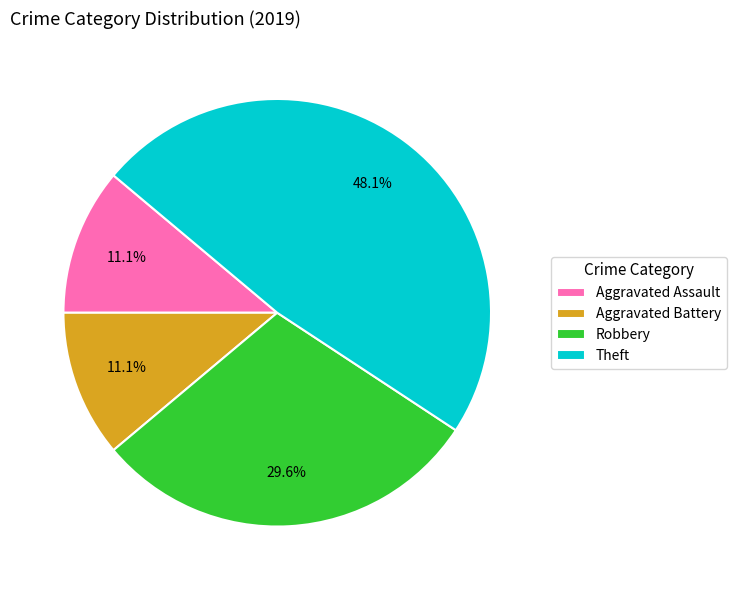

To the nearest percent, what is the average slice percentage?

25%